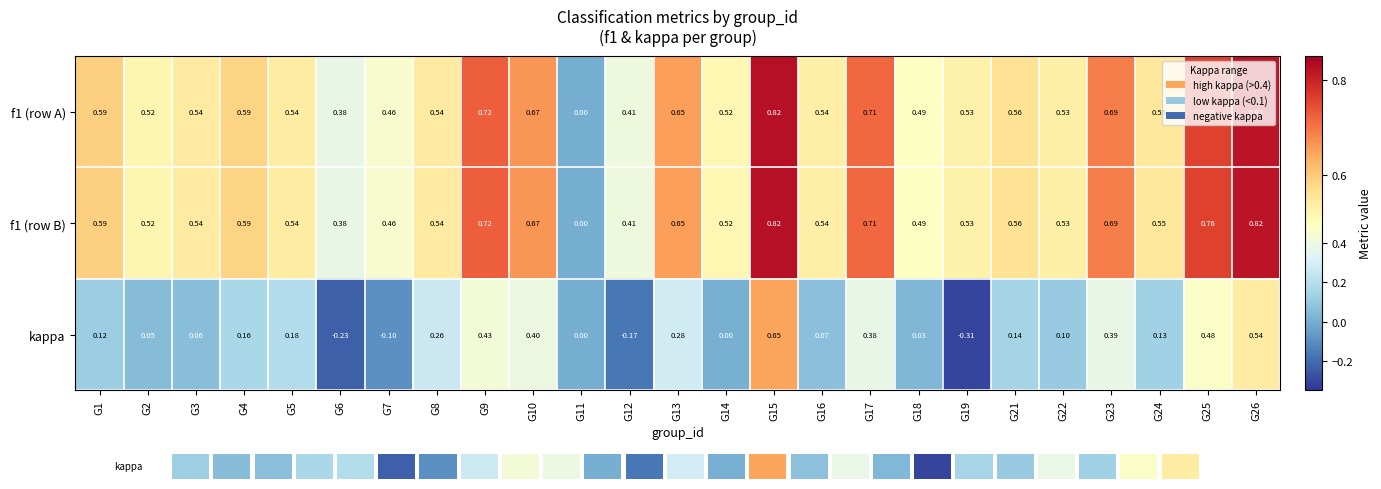

Where is f1 (row A) nearest to the value 0?

G11